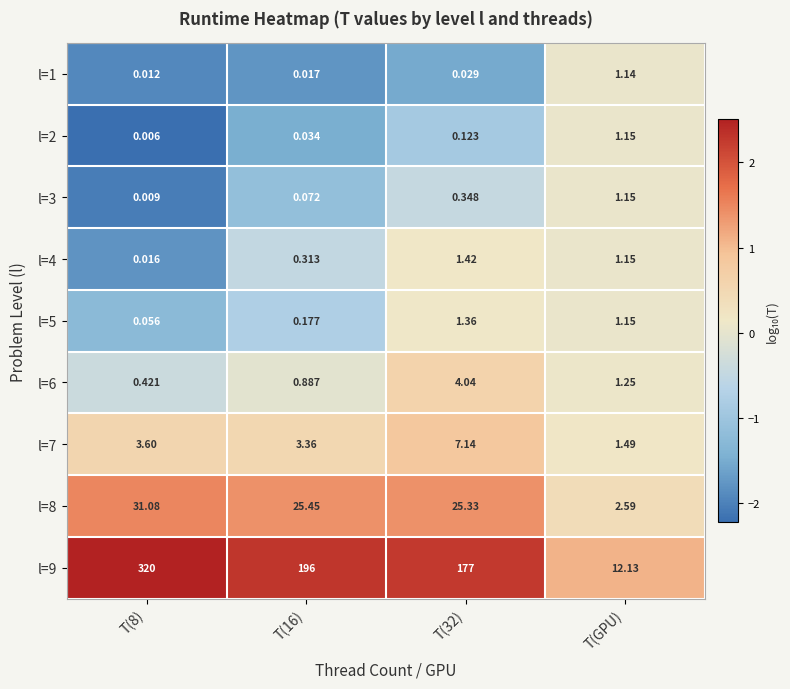

Is the value of l=6 at T(32) greater than the value of l=9 at T(GPU)?

No